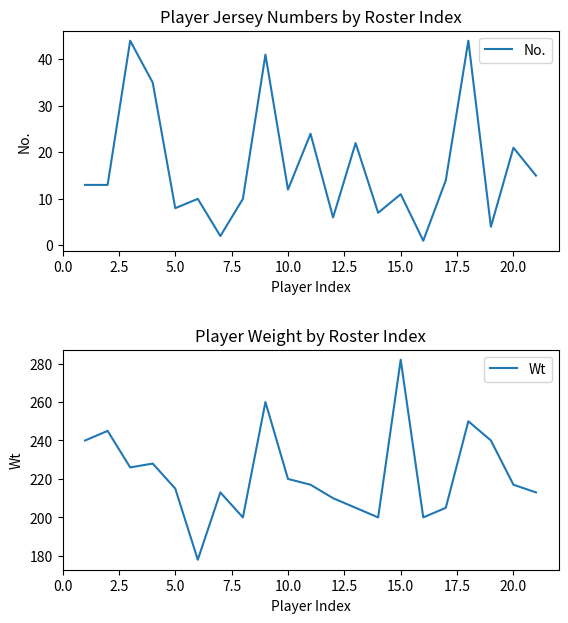

What are all the series names shown in the legend?

No., Wt